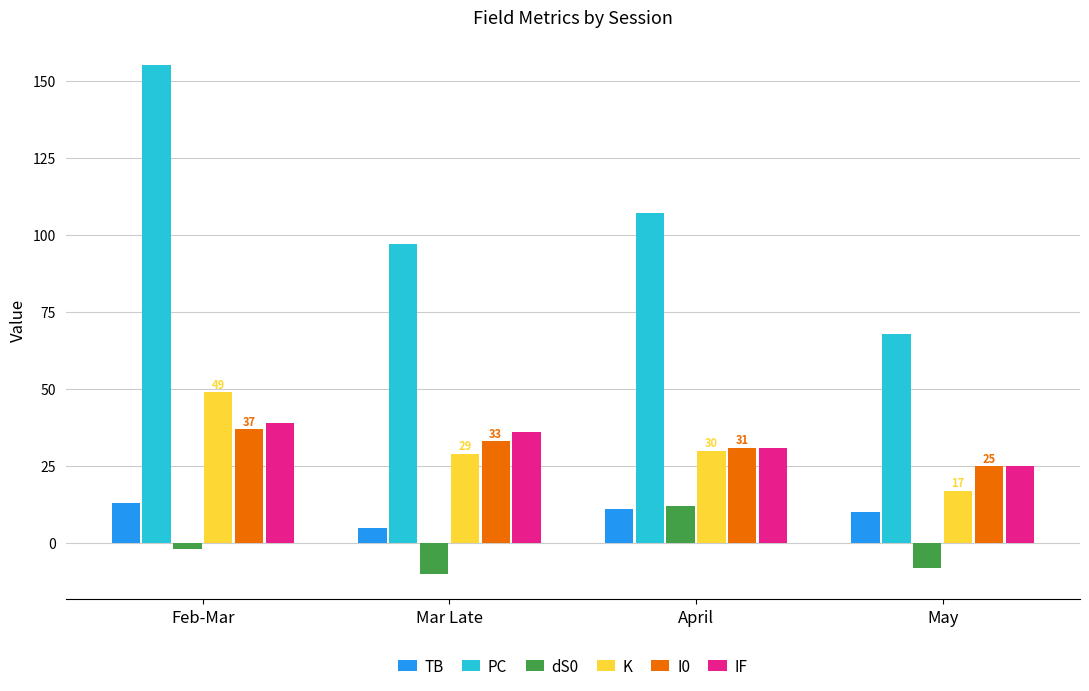

What are all the series names shown in the legend?

TB, PC, dS0, K, I0, IF